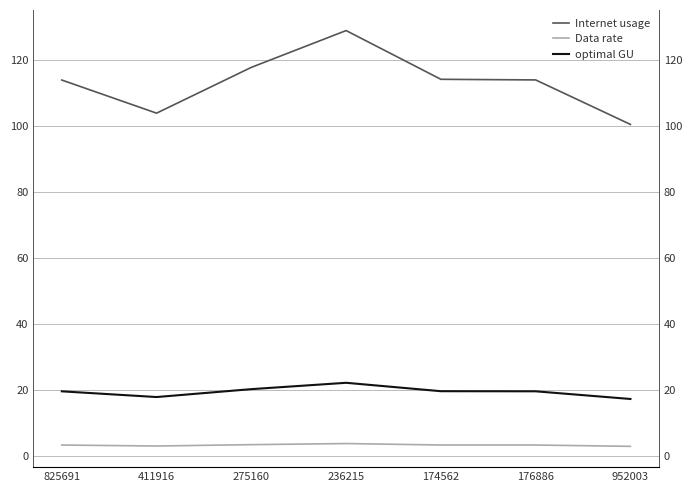

What position from the right is 275160?

5